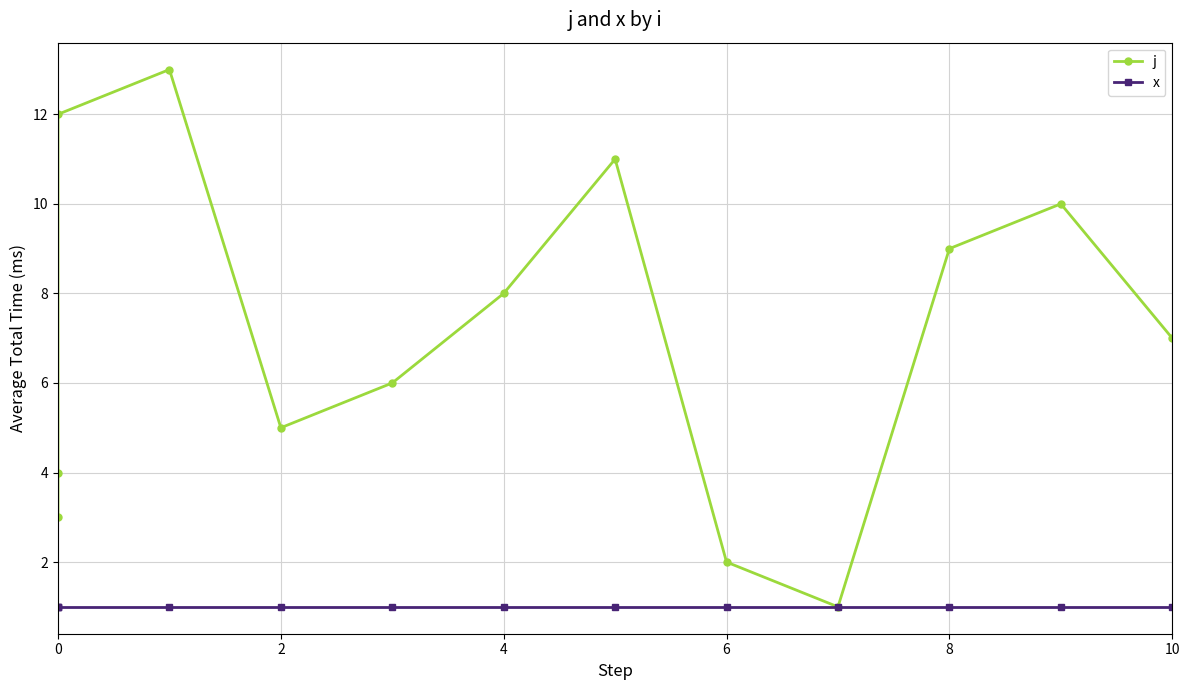

How many categories are shown in the chart?

13